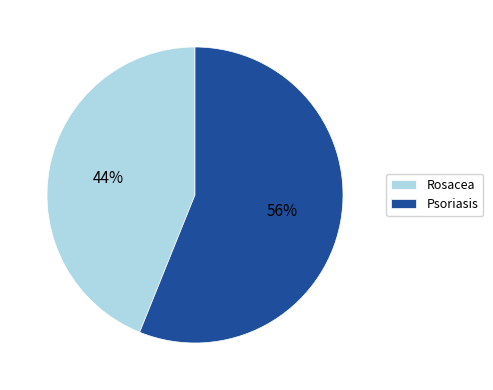

Do Rosacea and Psoriasis together represent more than half of the pie?

Yes